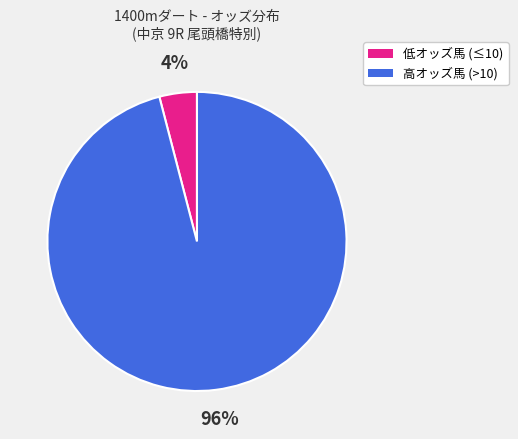

To the nearest percent, what is the average slice percentage?

50%